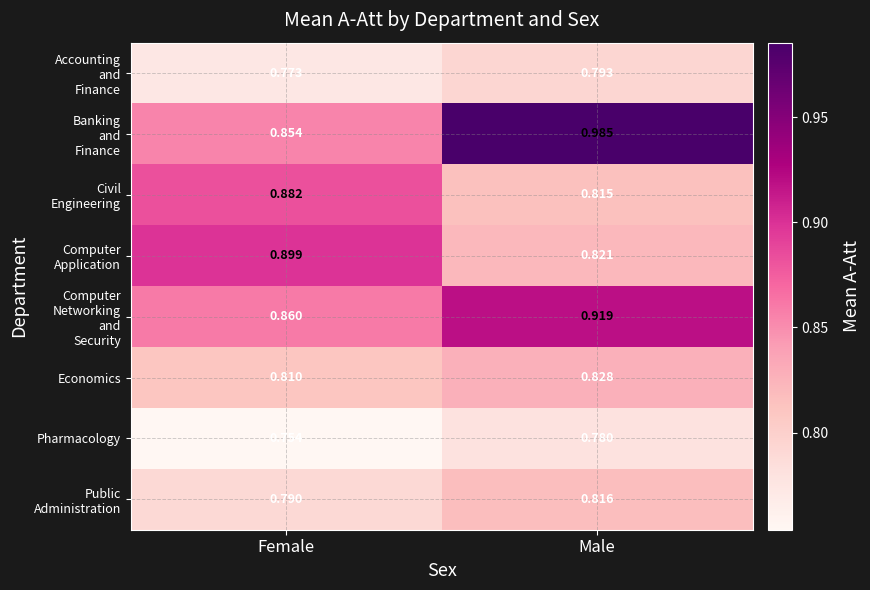

At which category does the chart reach its peak across all series?

Male